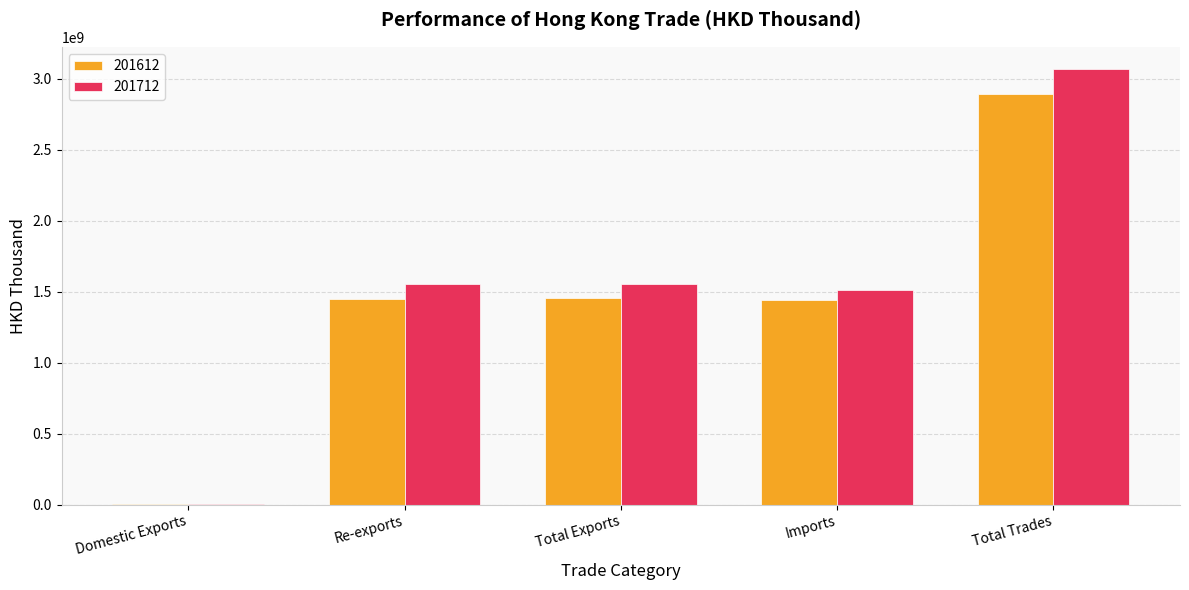

The 201612 series shows 1456743918.4 at Total Exports. True or false?

True